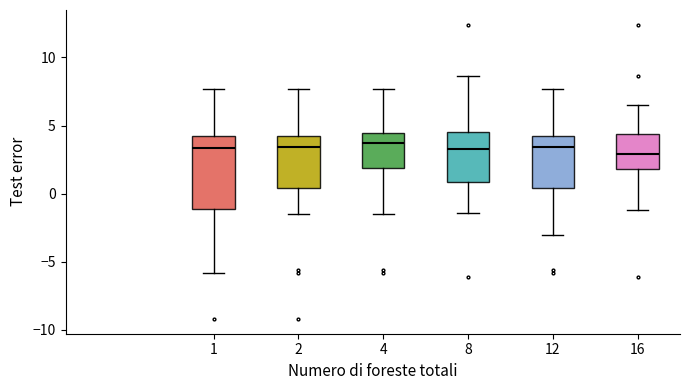

Reading left to right, read every box against the y-axis: the position of its median line, the range the box covers, and the ends of its whiskers. The values are not printed on the chart, so give them approximately, as read against the axis.

1: median 3.5, box -1.0 to 4.0, whiskers -6.0 to 7.5
2: median 3.5, box 0.5 to 4.0, whiskers -1.5 to 7.5
4: median 4.0, box 2.0 to 4.5, whiskers -1.5 to 7.5
8: median 3.5, box 1.0 to 4.5, whiskers -1.5 to 8.5
12: median 3.5, box 0.5 to 4.0, whiskers -3.0 to 7.5
16: median 3.0, box 2.0 to 4.5, whiskers -1.0 to 6.5